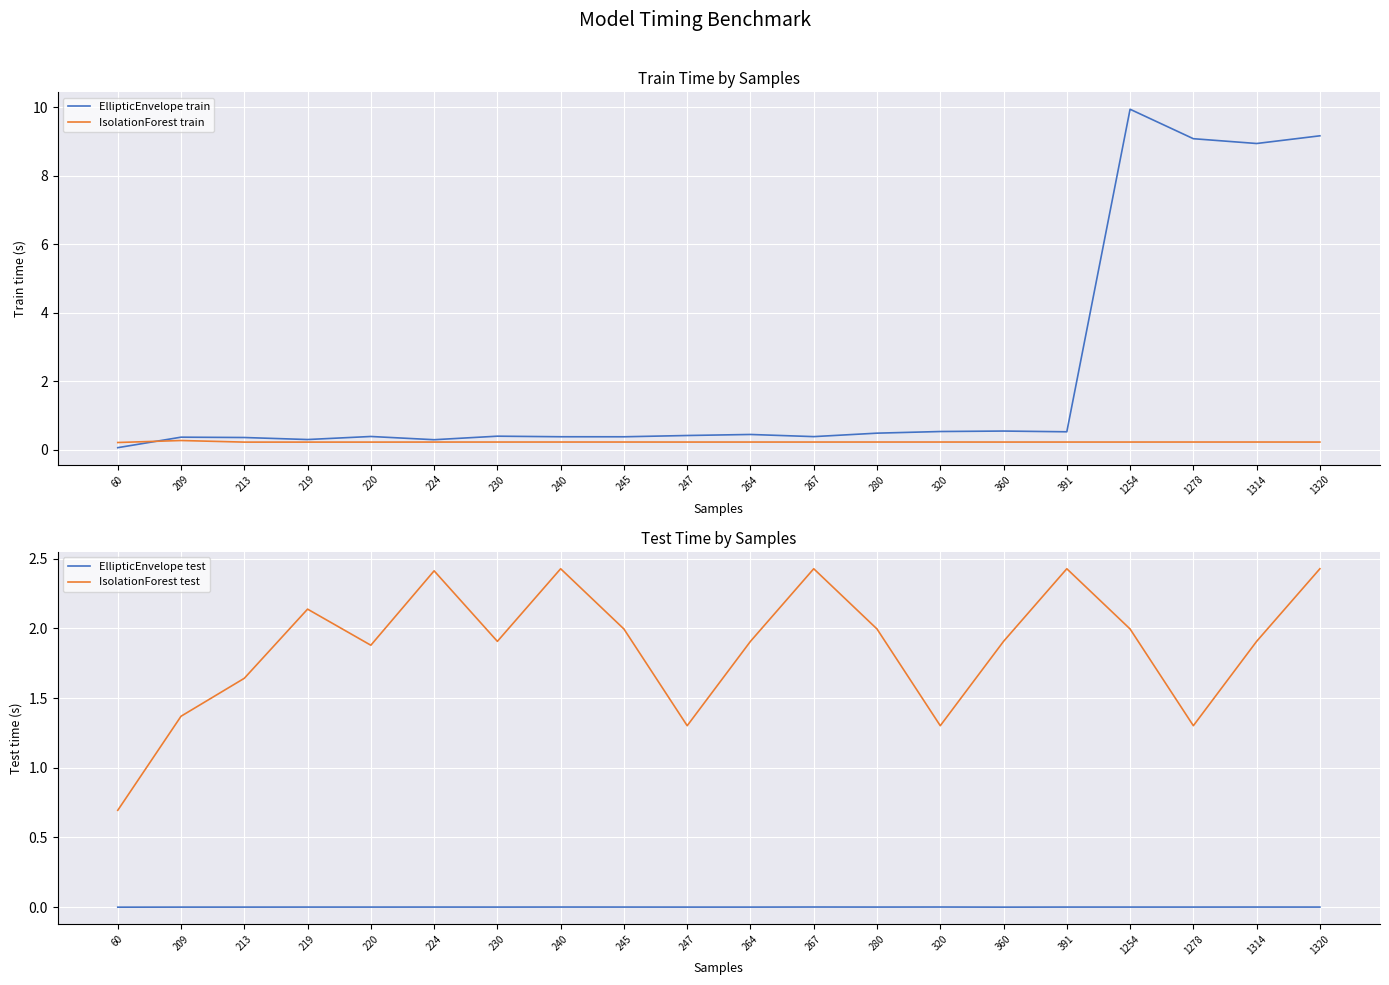

What is the maximum value for IsolationForest train?

0.3